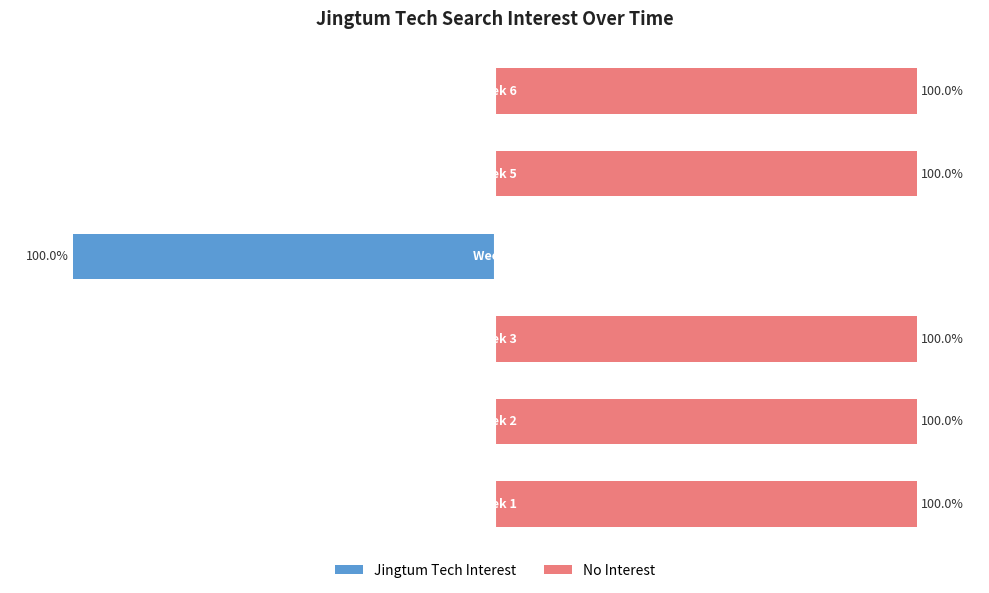

Between 0 and 100, which series saw the biggest shift?

Jingtum Tech Interest